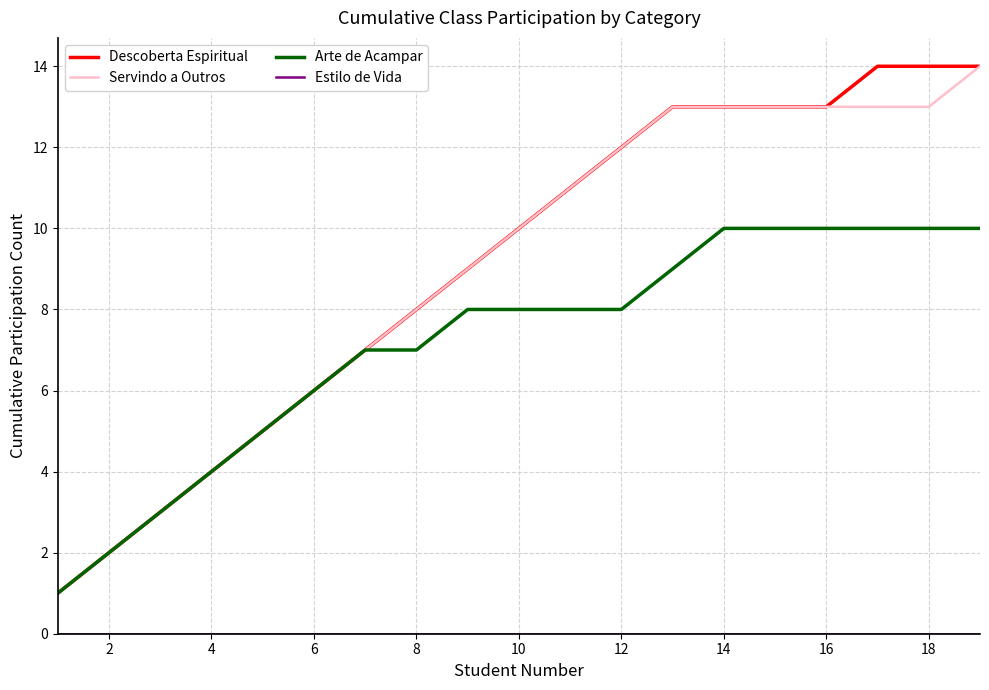

What is the maximum value shown in the chart?

14